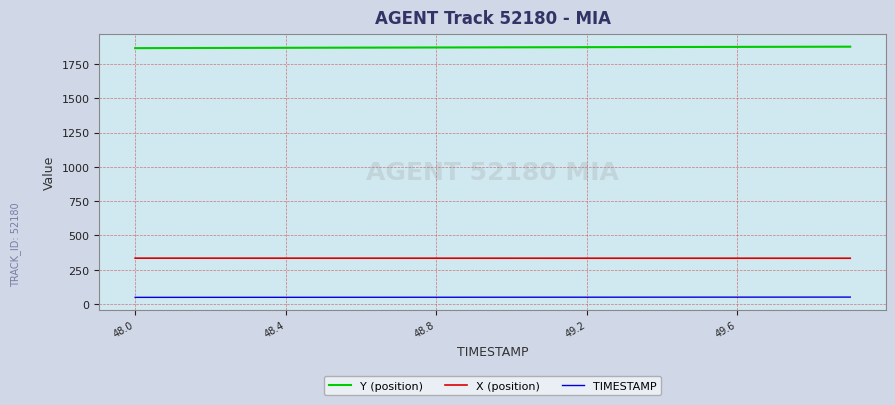

What are all the series names shown in the legend?

Y (position), X (position), TIMESTAMP